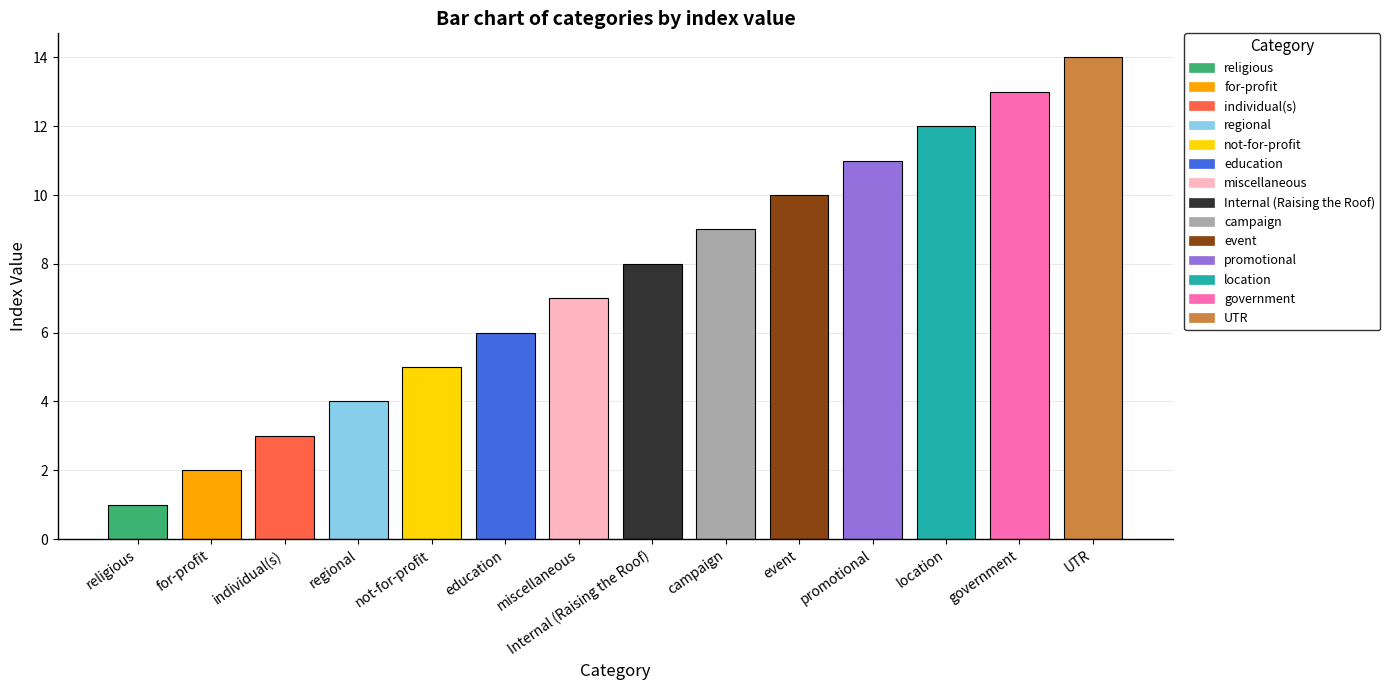

At which label is the value closest to 7?

miscellaneous